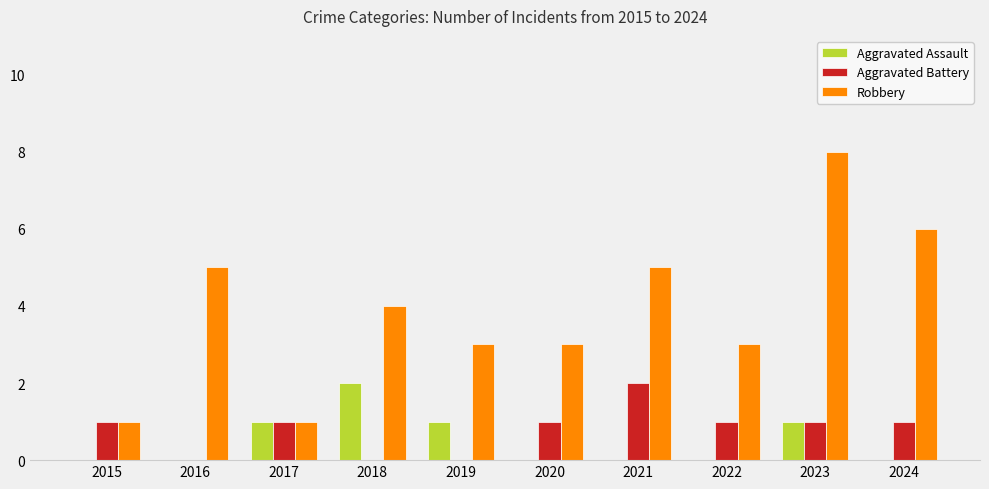

At which label does Aggravated Battery reach its peak?

2021